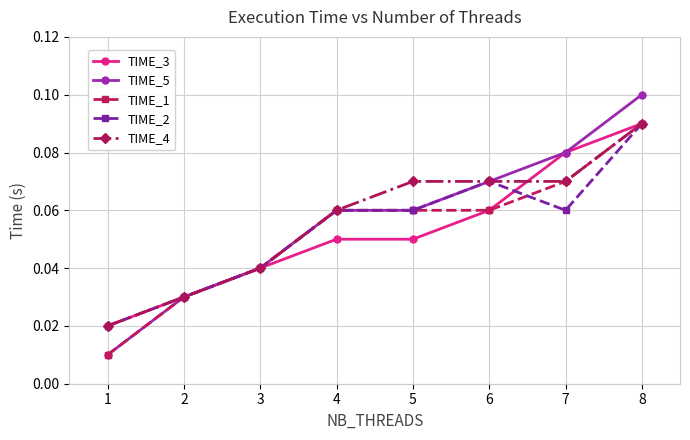

At which category is the sum across all series the highest?

8